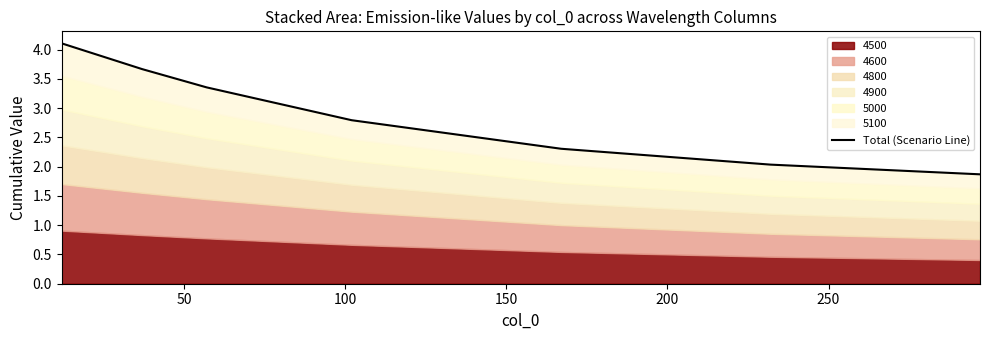

True or false: there are more than 0 points higher than both neighbors.

False